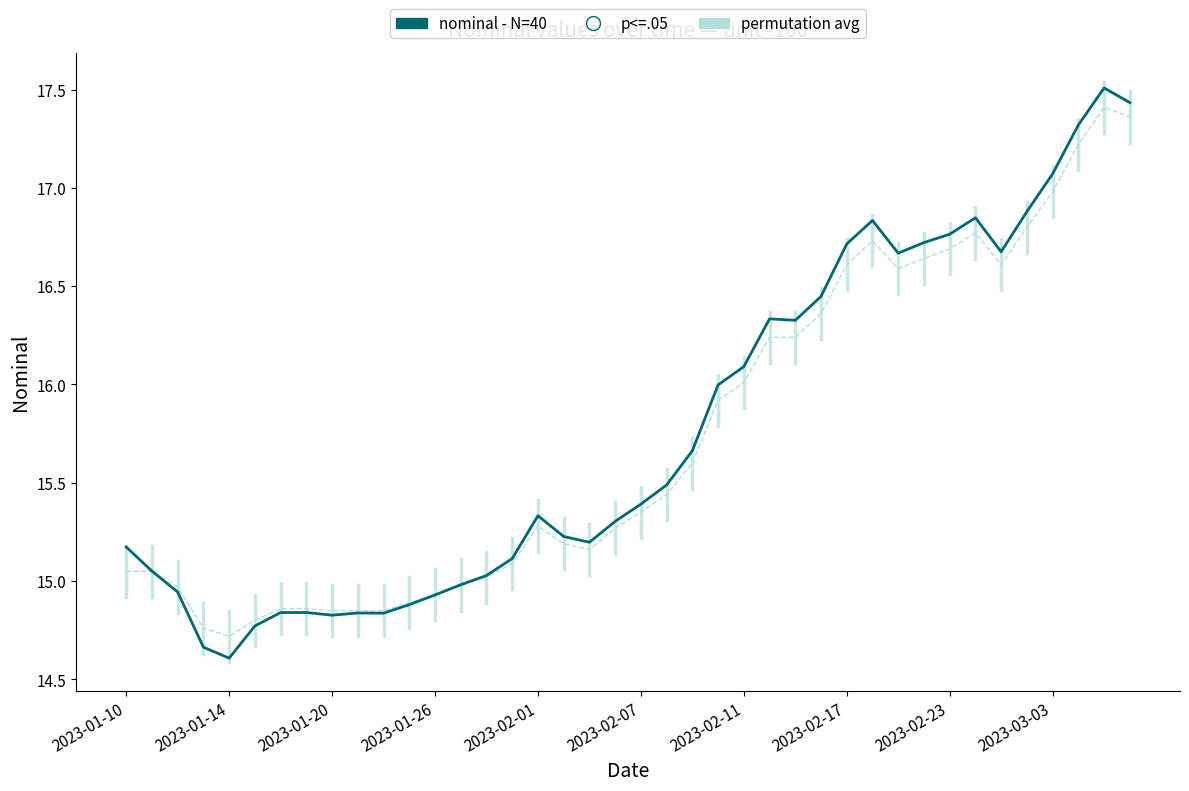

Which series has the largest range (max minus min)?

nominal - N=40